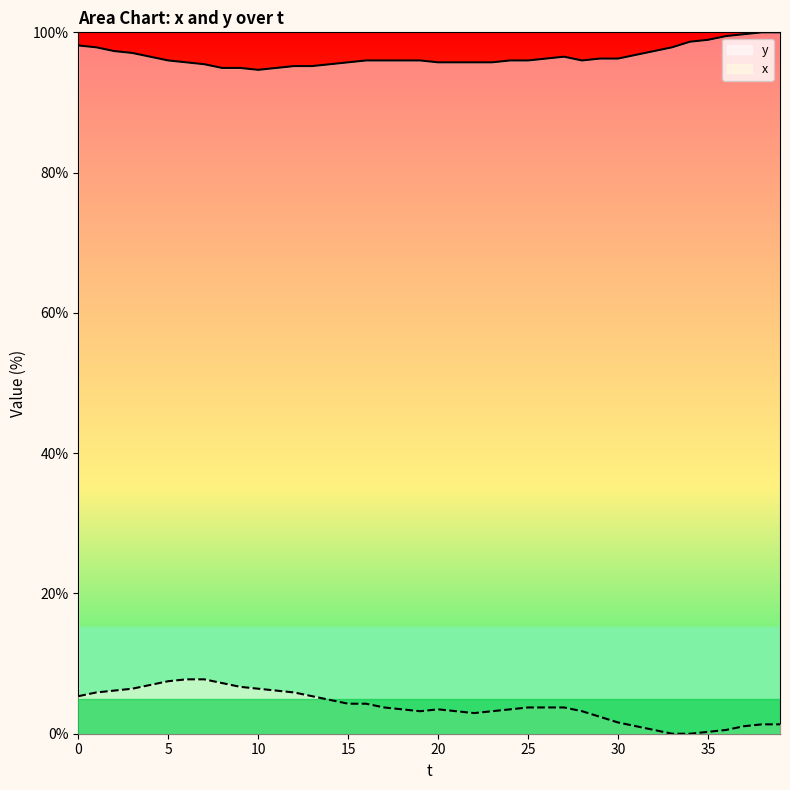

True or false: x and y intersect in this chart.

False